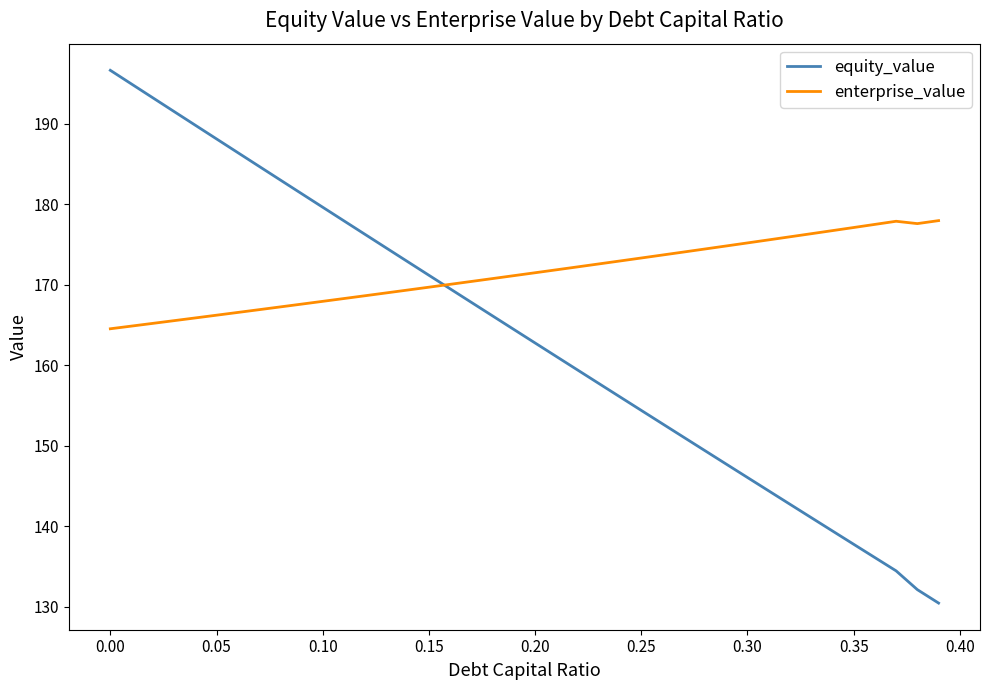

What are all the series names shown in the legend?

equity_value, enterprise_value